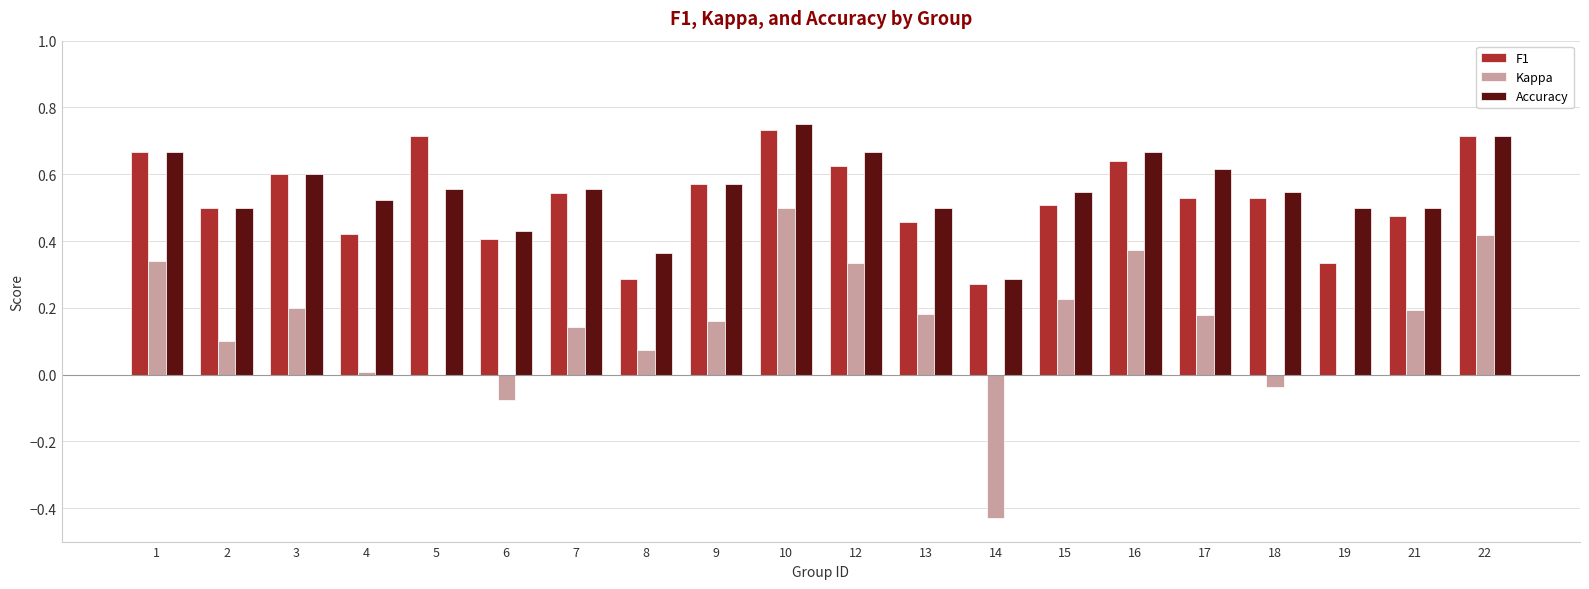

Is it true that Accuracy equals 0.3 at 4?

False